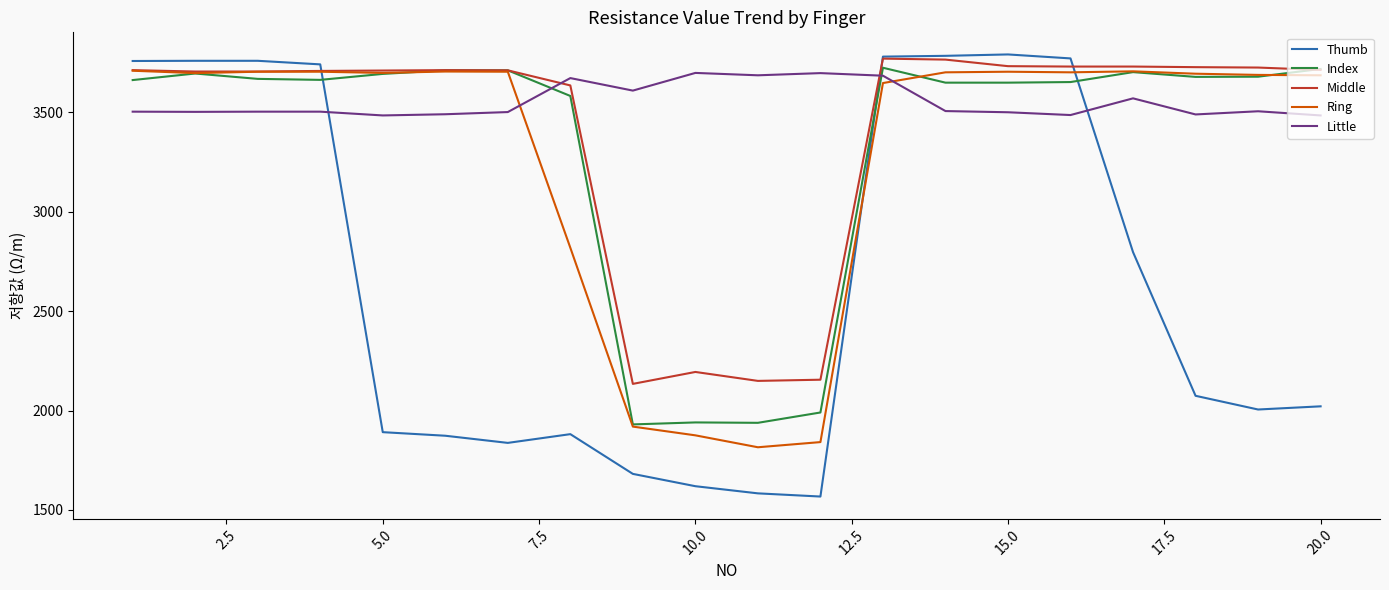

What is the maximum value shown in the chart?

3792